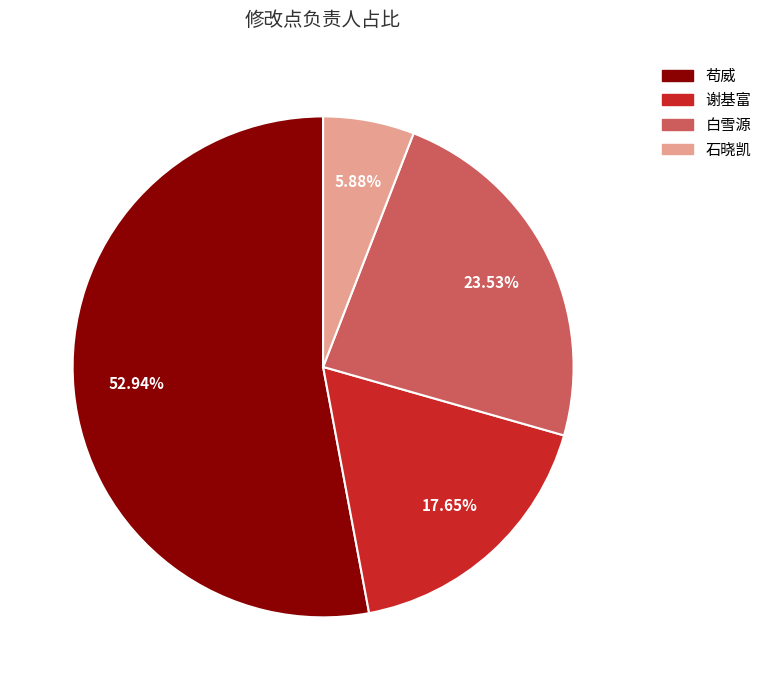

Rank the categories by value from lowest to highest.

石晓凯, 谢基富, 白雪源, 苟威